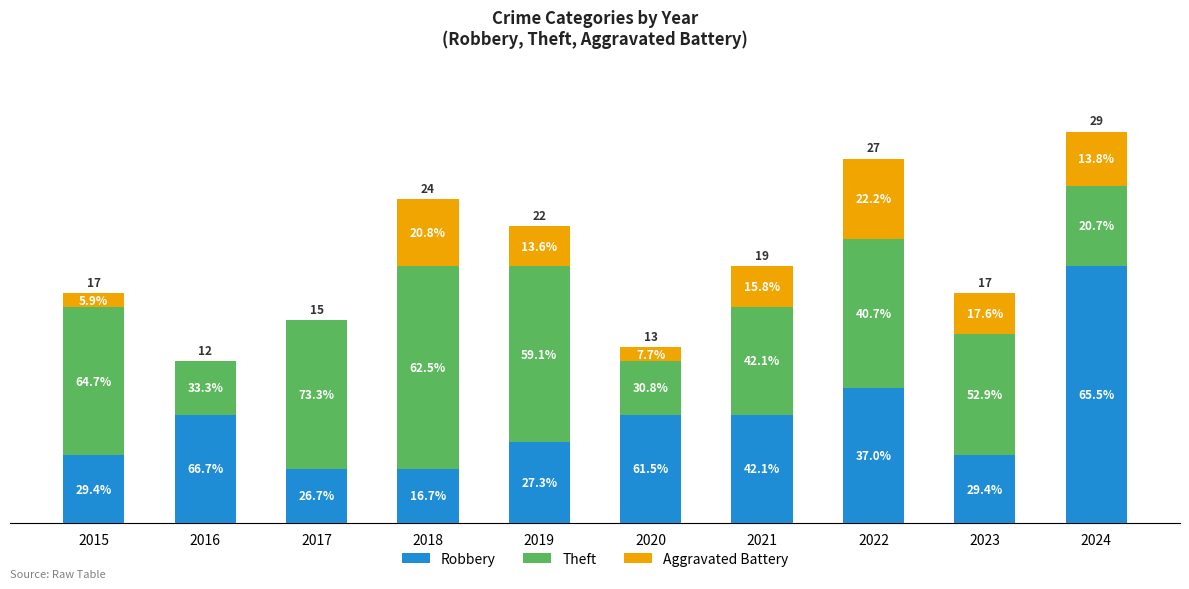

Are the bars grouped side by side (vs. stacked)?

No